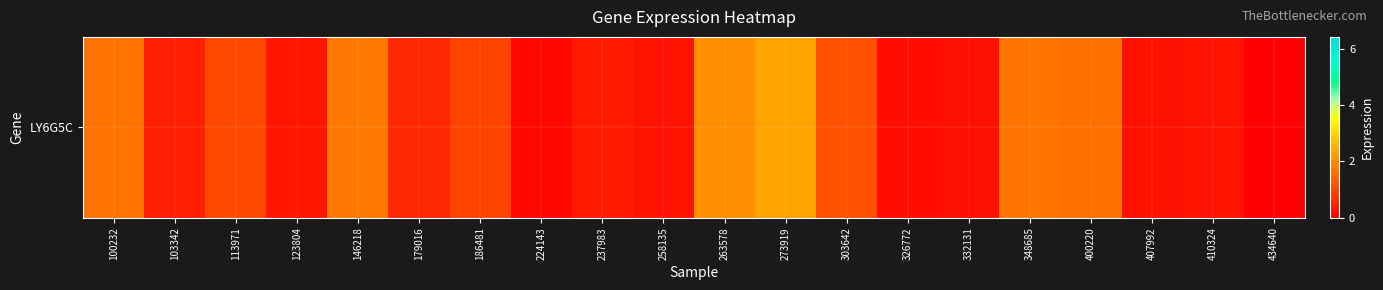

Between 407992 and 103342, which is larger?

103342